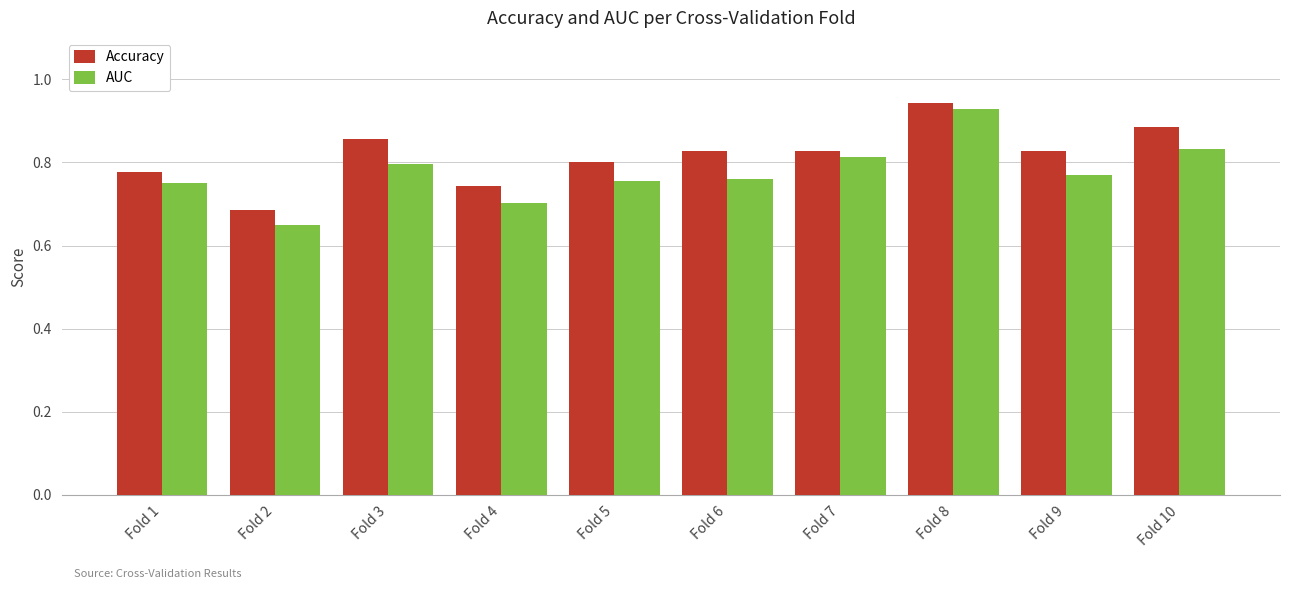

True or false: AUC has a value of 0.8 at Fold 9.

True